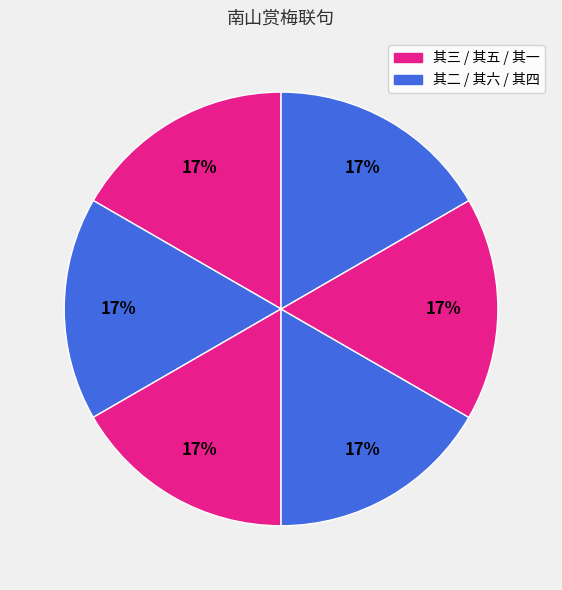

How many segments does this pie chart have?

6